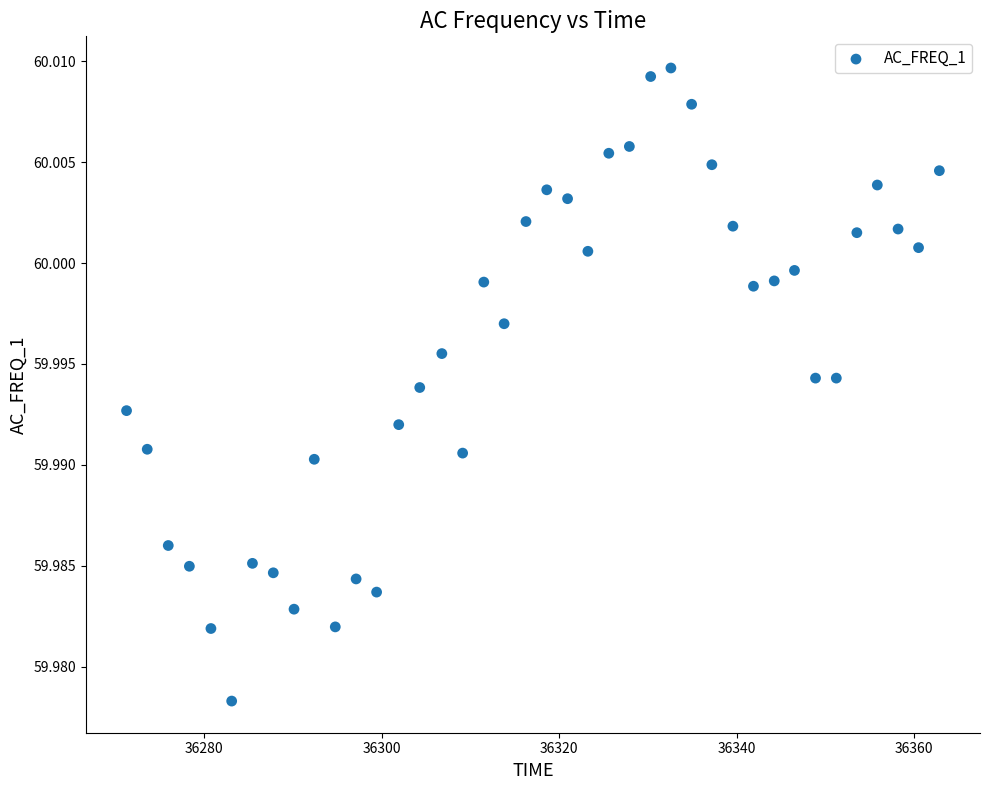

How many points are shown in the scatter plot?

40